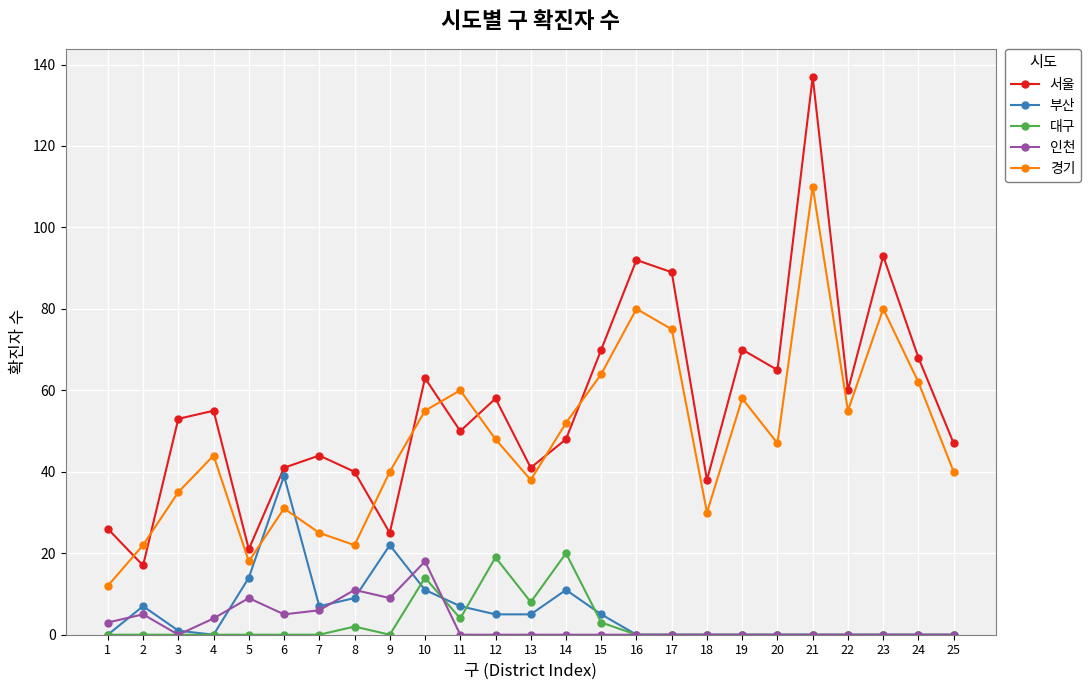

What is the sum of the 경기 values at 14 and 17?

127